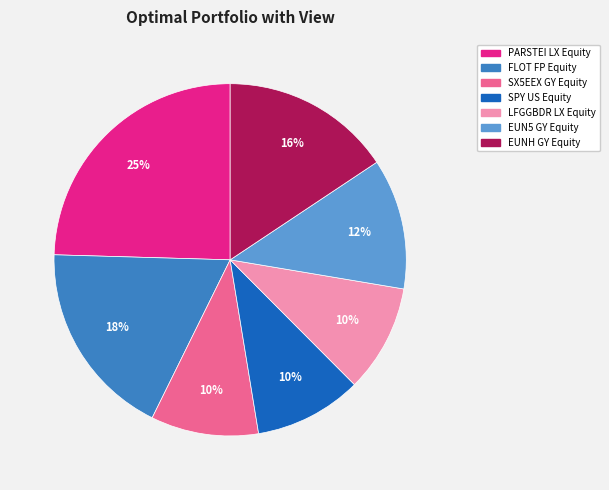

To the nearest percent, what is the average slice percentage?

14%